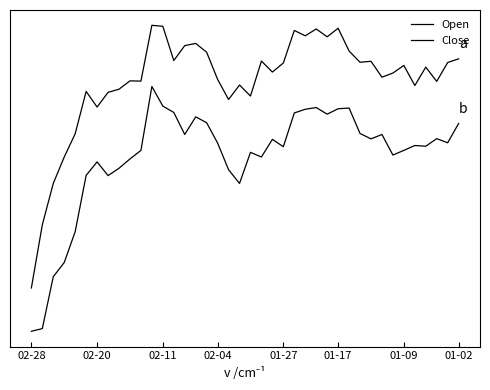

Rank the series by their average value, from highest to lowest.

Open, Close